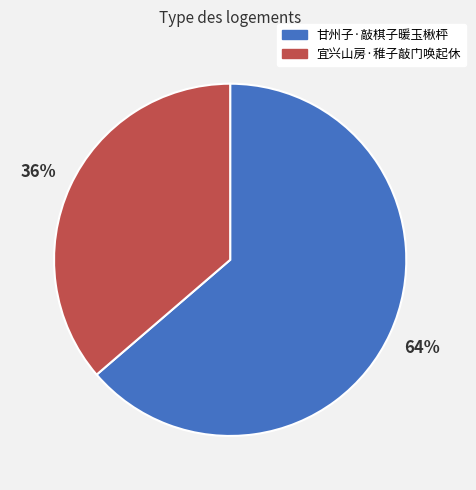

What is the smallest slice in the pie chart?

宜兴山房·稚子敲门唤起休